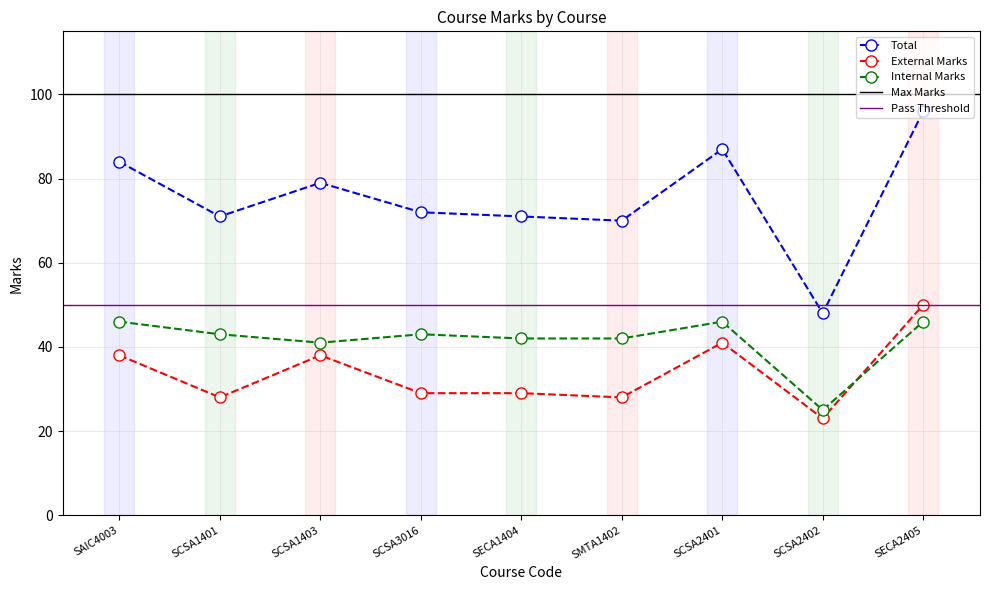

How many values in the External Marks series are below 29?

3